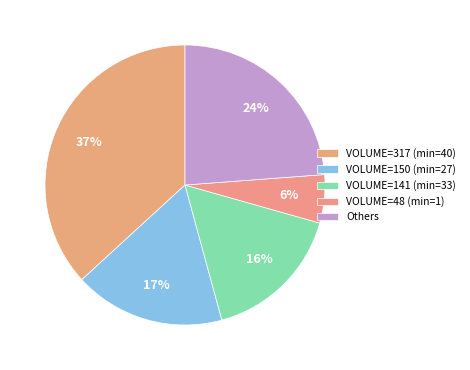

Is there any slice that represents more than half of the pie?

No